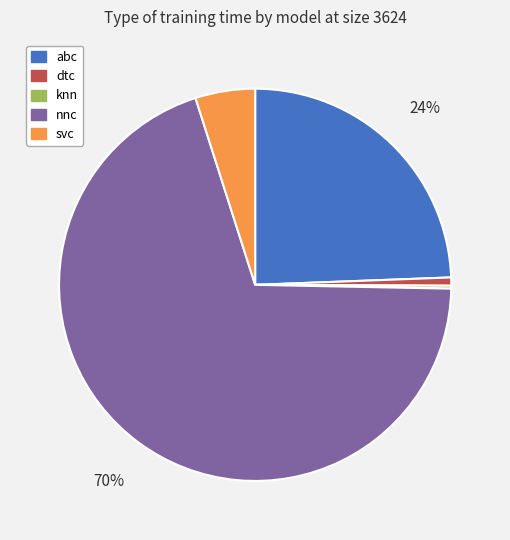

To the nearest percent, what is the combined percentage of svc and nnc?

75%